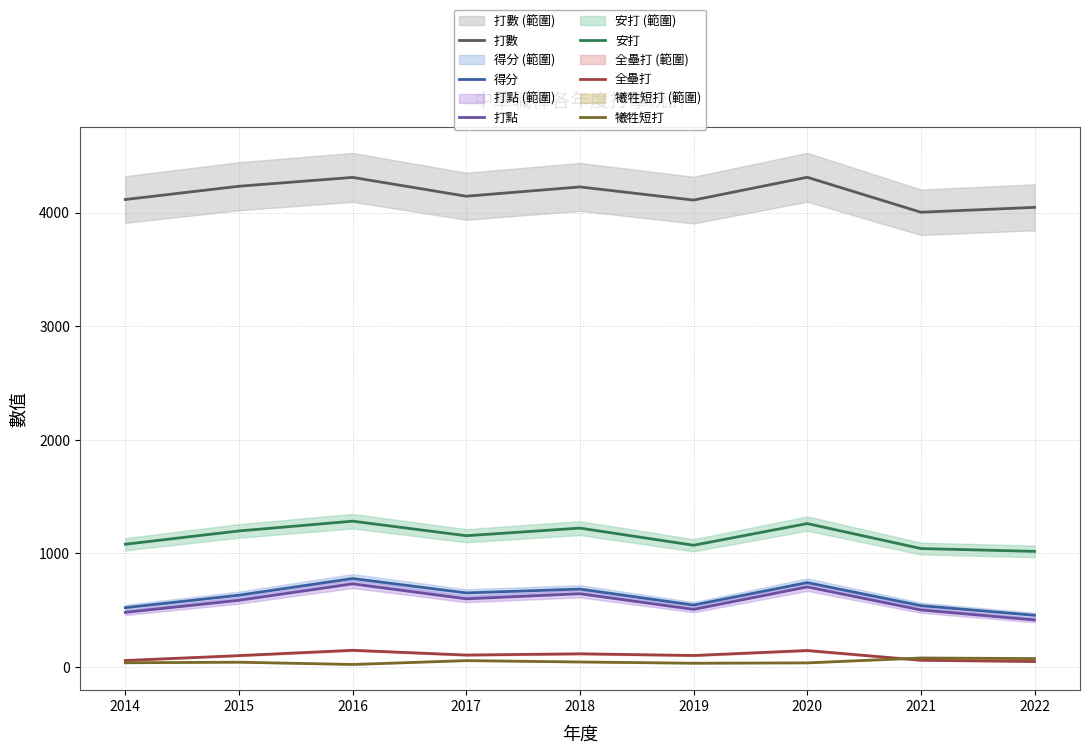

Is this an area chart (filled region under the line)?

No